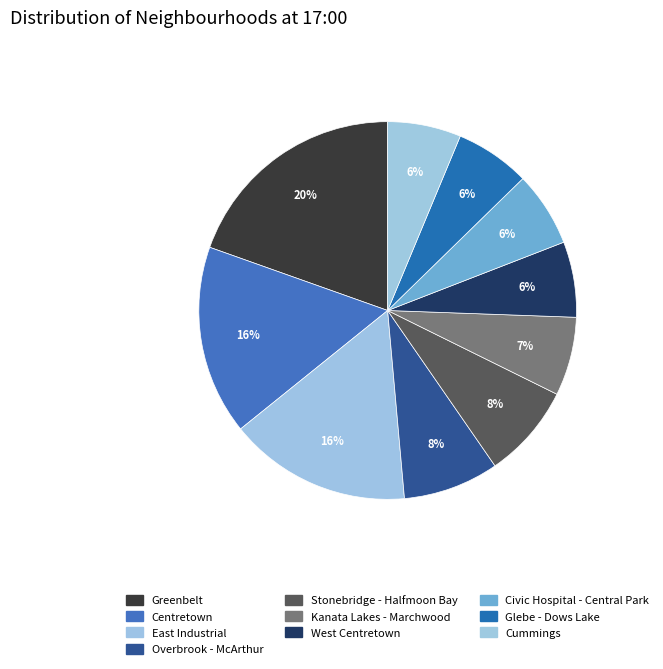

Count the number of slices in the pie.

10